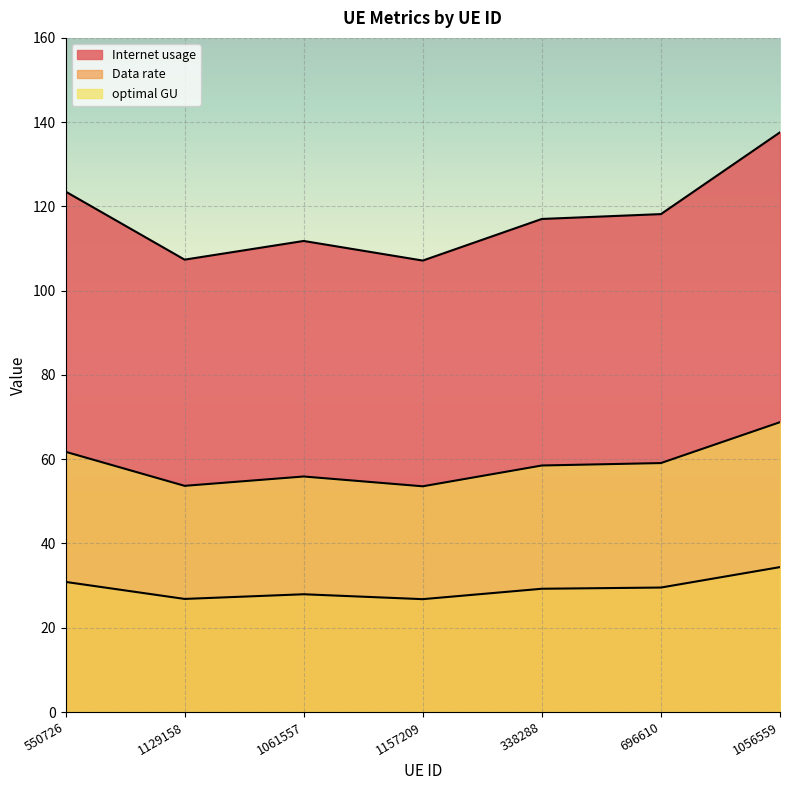

True or false: Data rate has more than 2 interior local peaks.

False